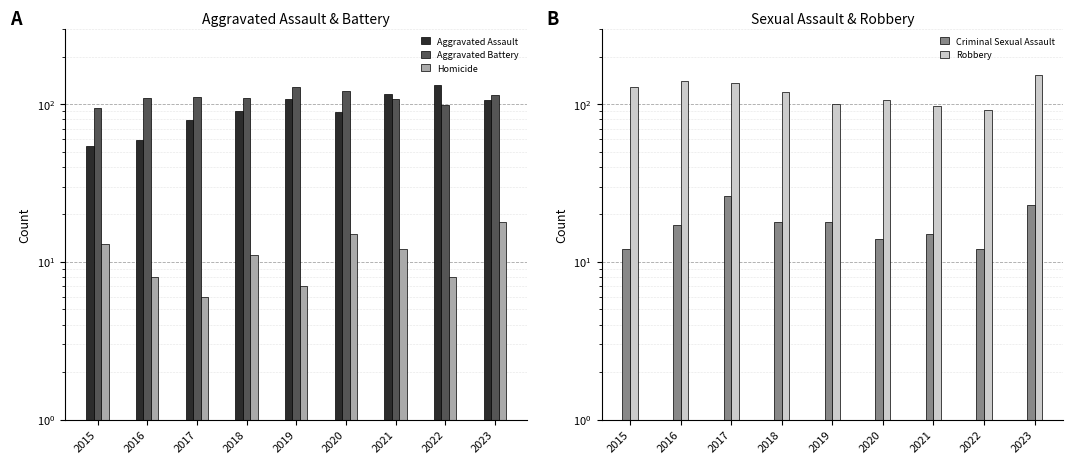

What is the sum of all Aggravated Assault values?

832